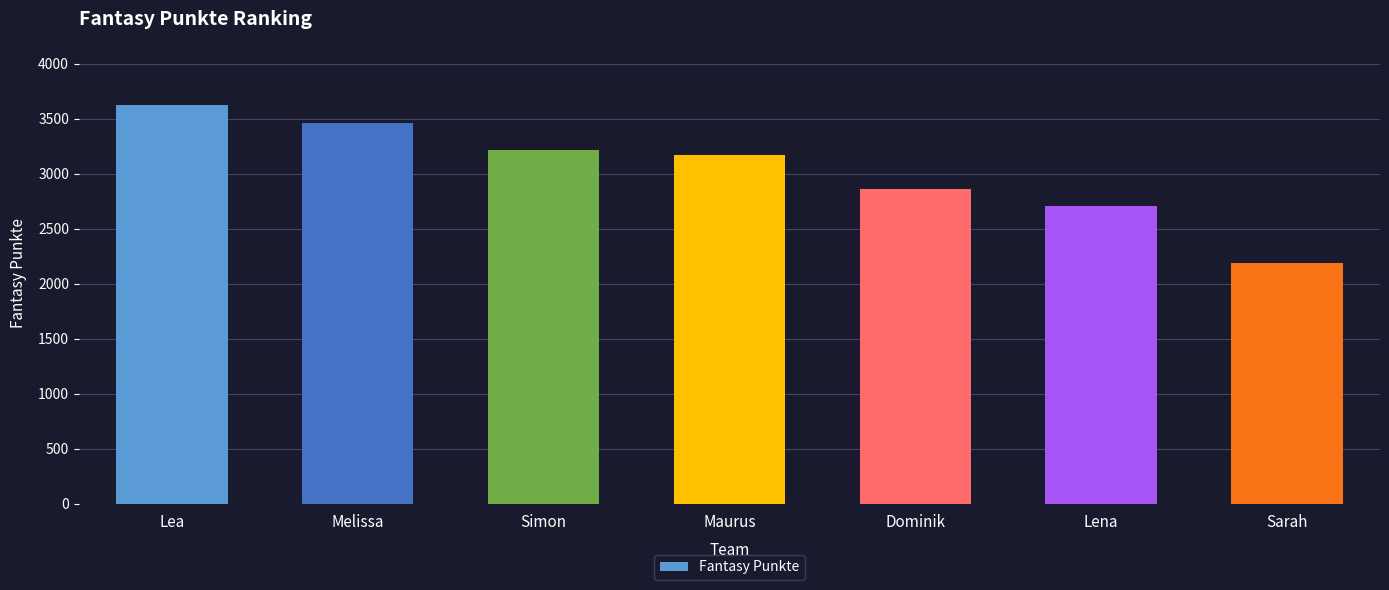

Which has a higher value, Sarah or Lena?

Lena